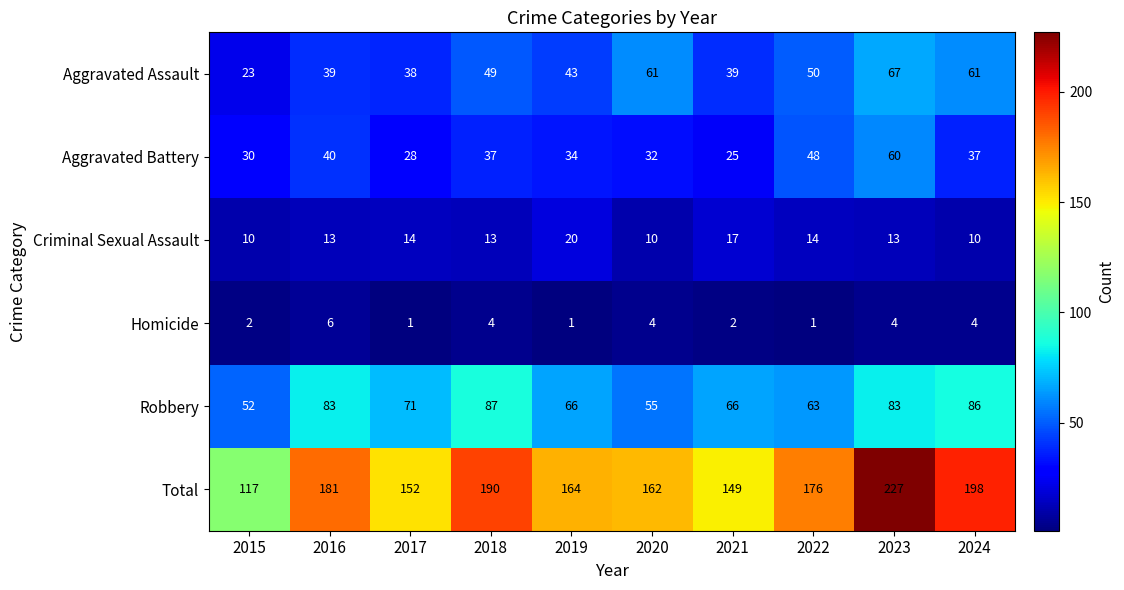

Rank the series at 2015 from highest to lowest value.

Total, Robbery, Aggravated Battery, Aggravated Assault, Criminal Sexual Assault, Homicide